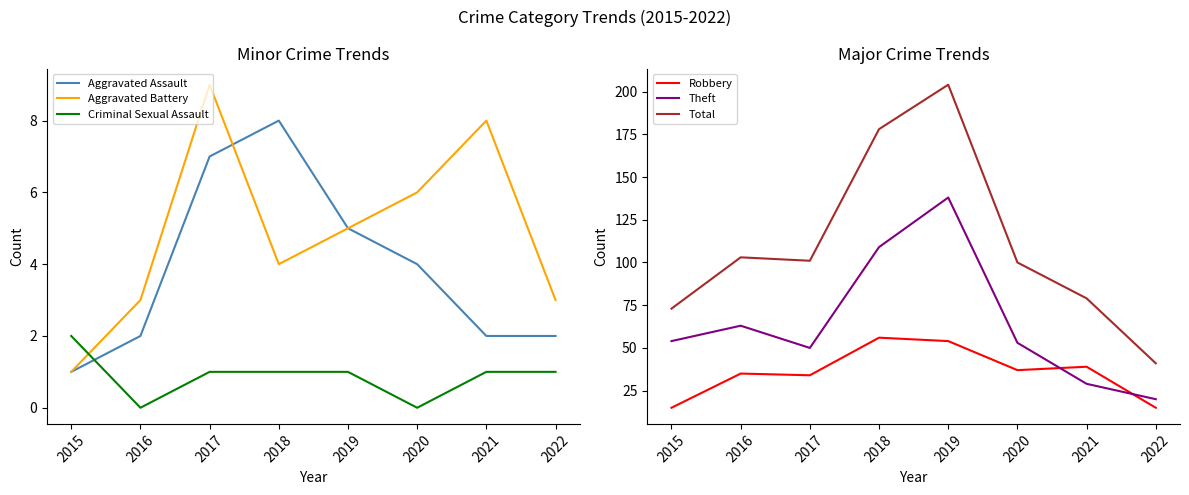

What is the spread (max minus min) of values at 2016?

103